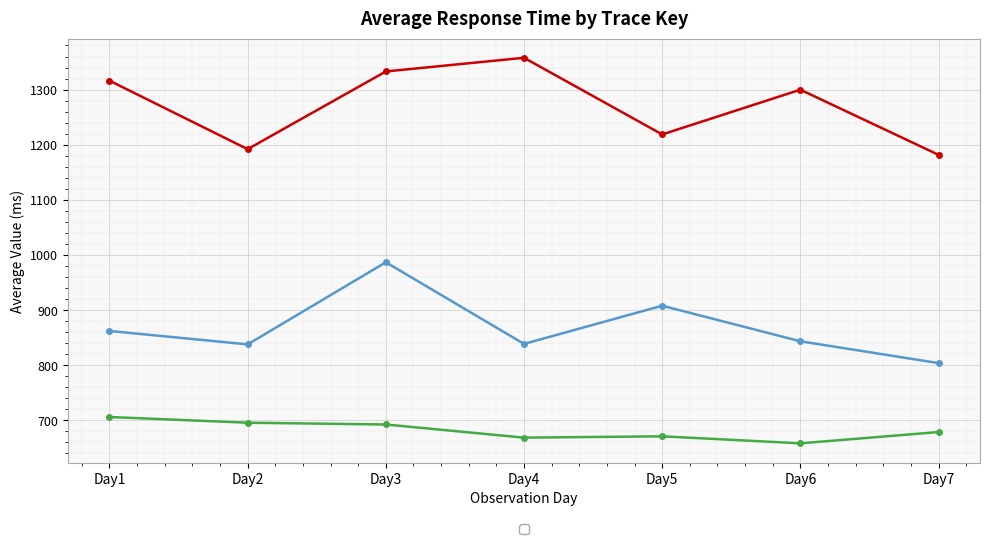

What is the difference between the maximum and second lowest values in the _portal_wayBillClickTrace_h5 avg (ms) series?

37.4